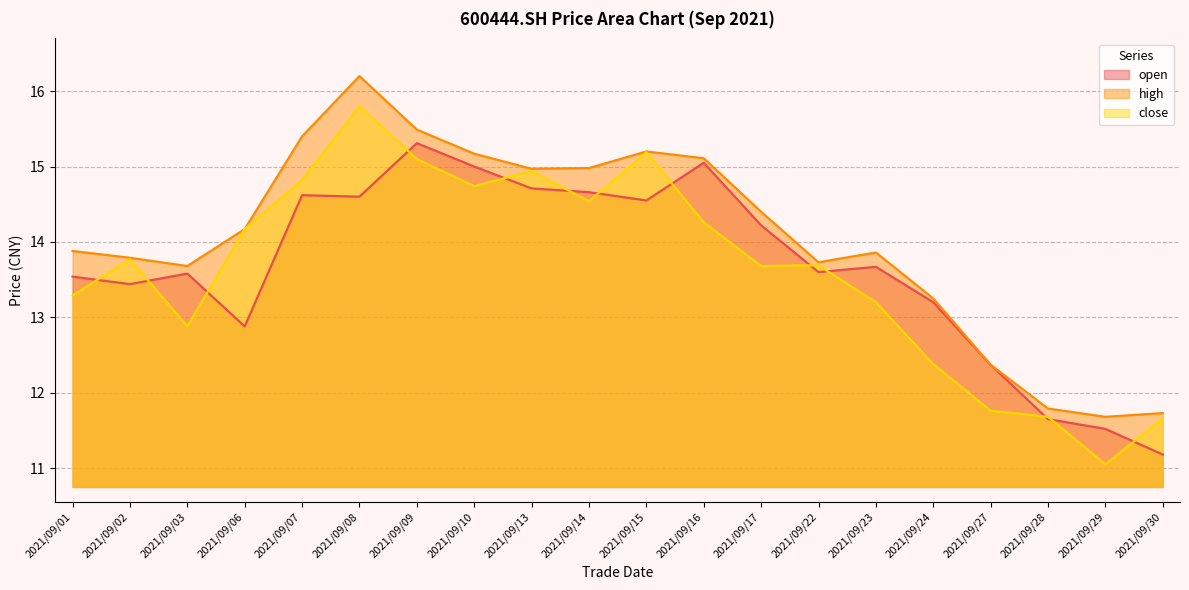

True or false: open has more than 0 interior local peaks.

True